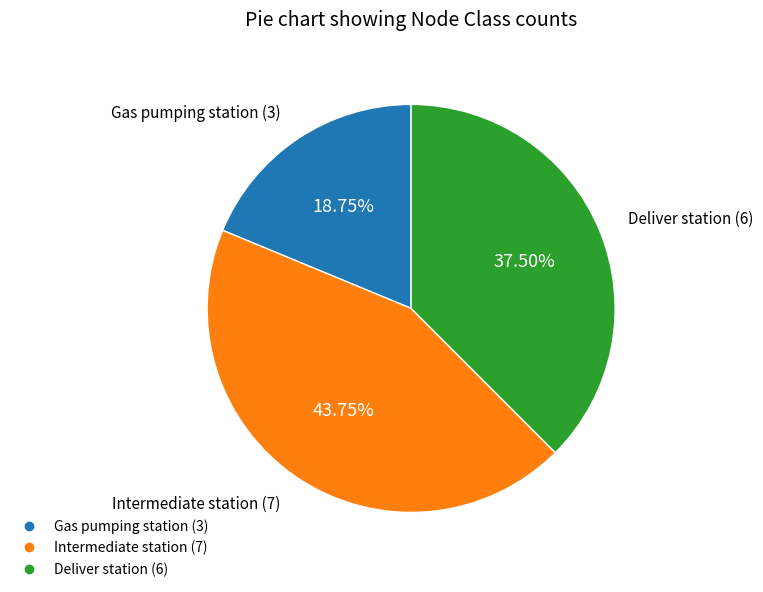

Which slice is the smallest?

Gas pumping station